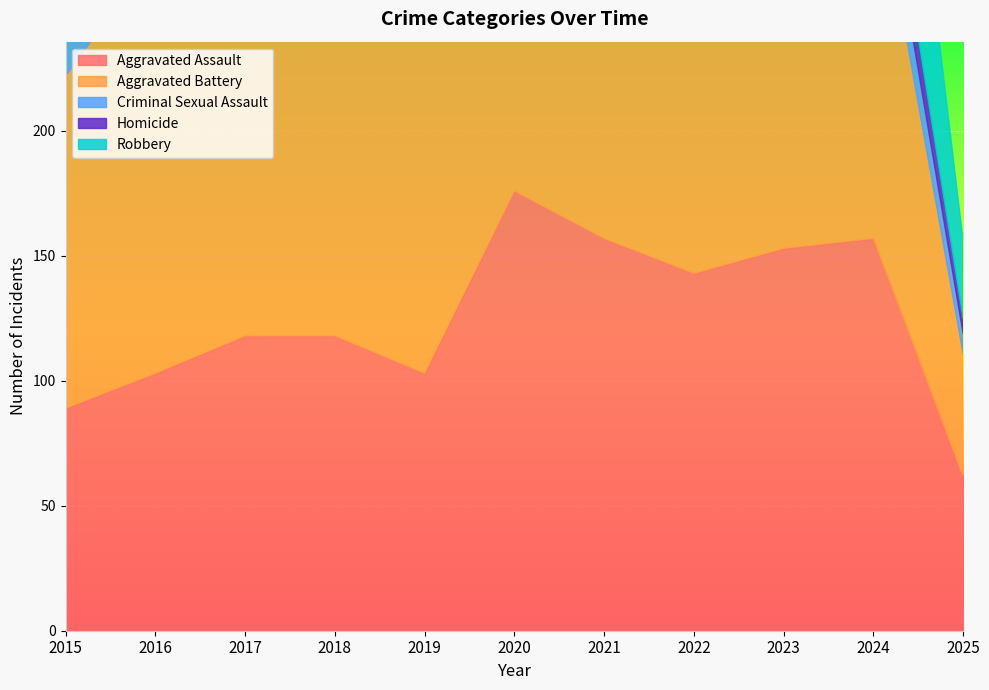

Rank the series at 2019 from highest to lowest value.

Aggravated Battery, Aggravated Assault, Robbery, Criminal Sexual Assault, Homicide